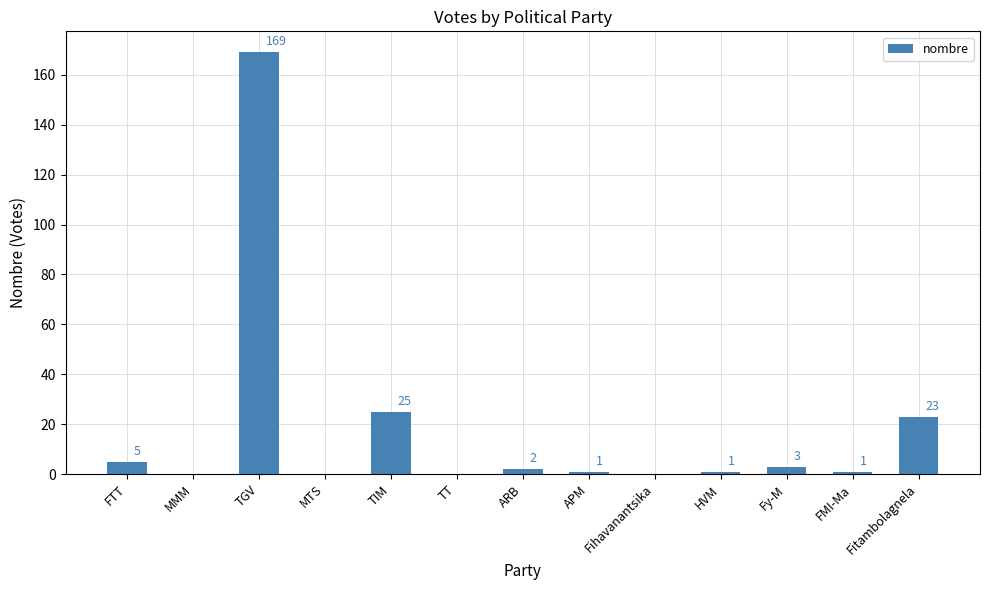

What is the sum of the values at Fy-M and MMM?

3